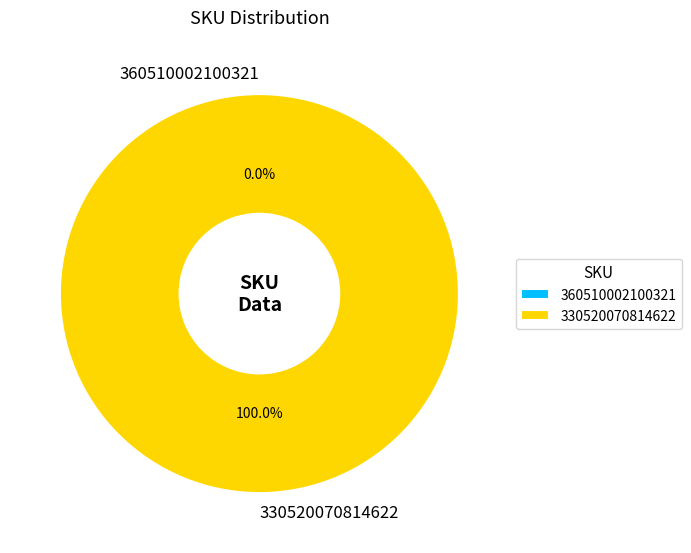

What is the smallest slice in the pie chart?

360510002100321